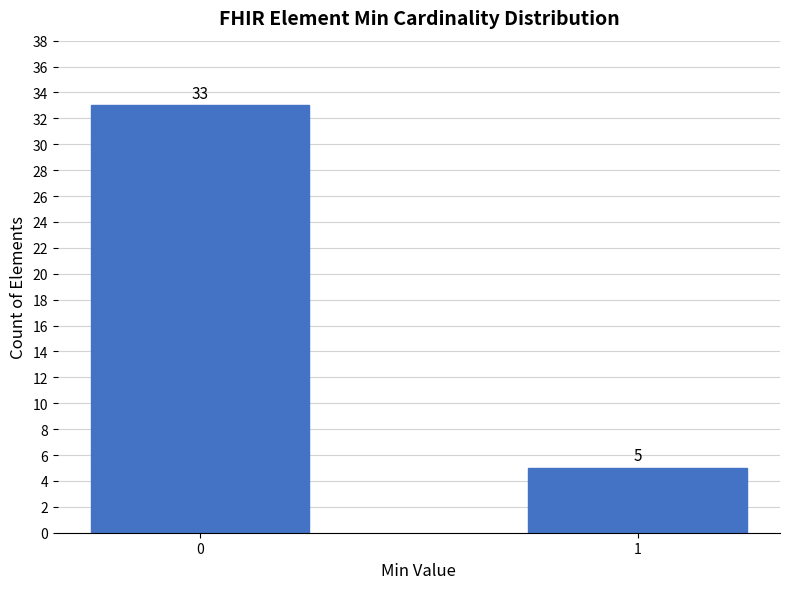

Reading left to right, what are all the values shown in this chart?

0=33	1=5